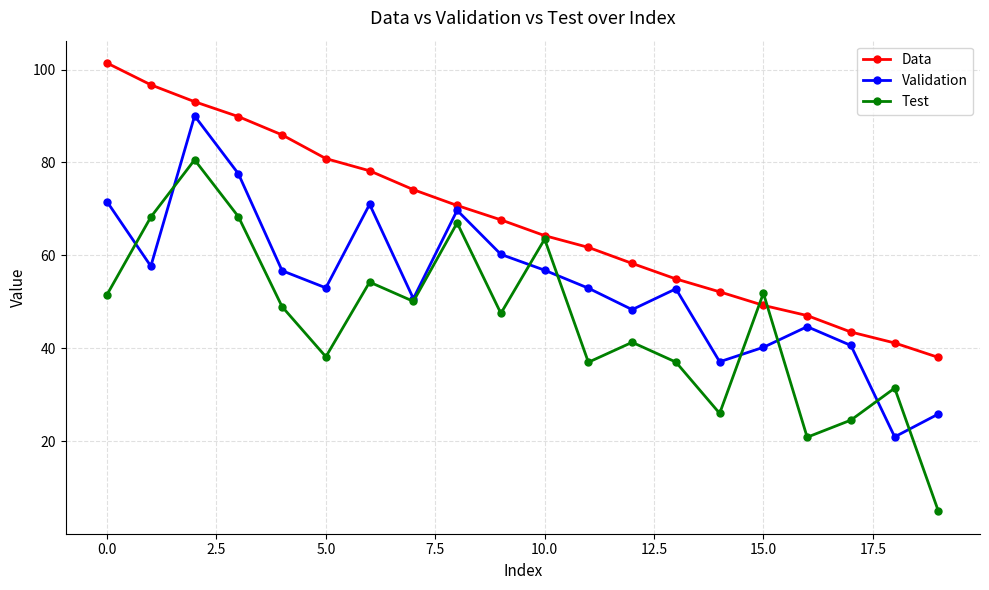

True or false: Test has more than 1 points higher than both neighbors.

True